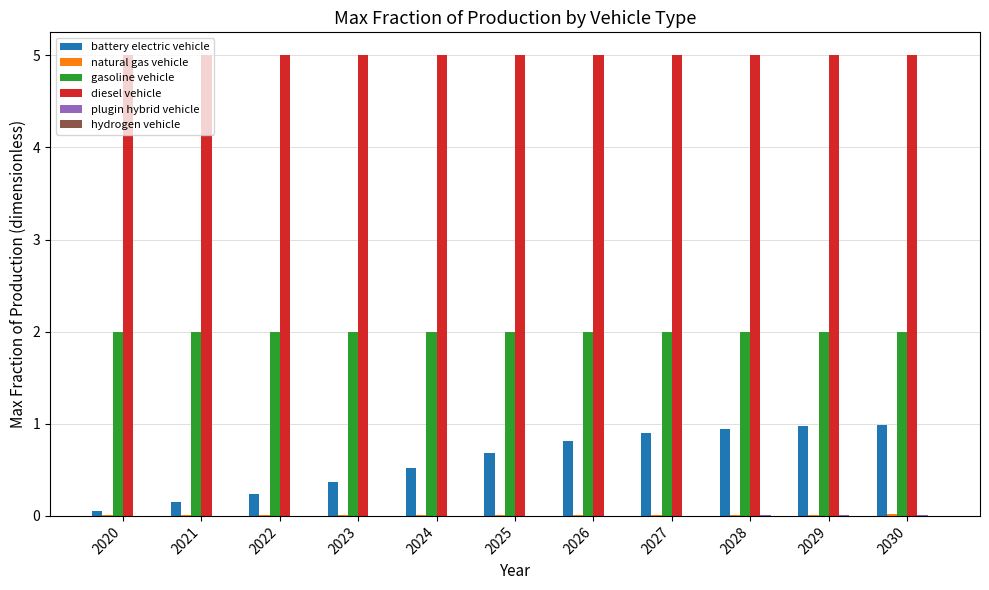

Which series changed the most between 2020 and 2028?

battery electric vehicle